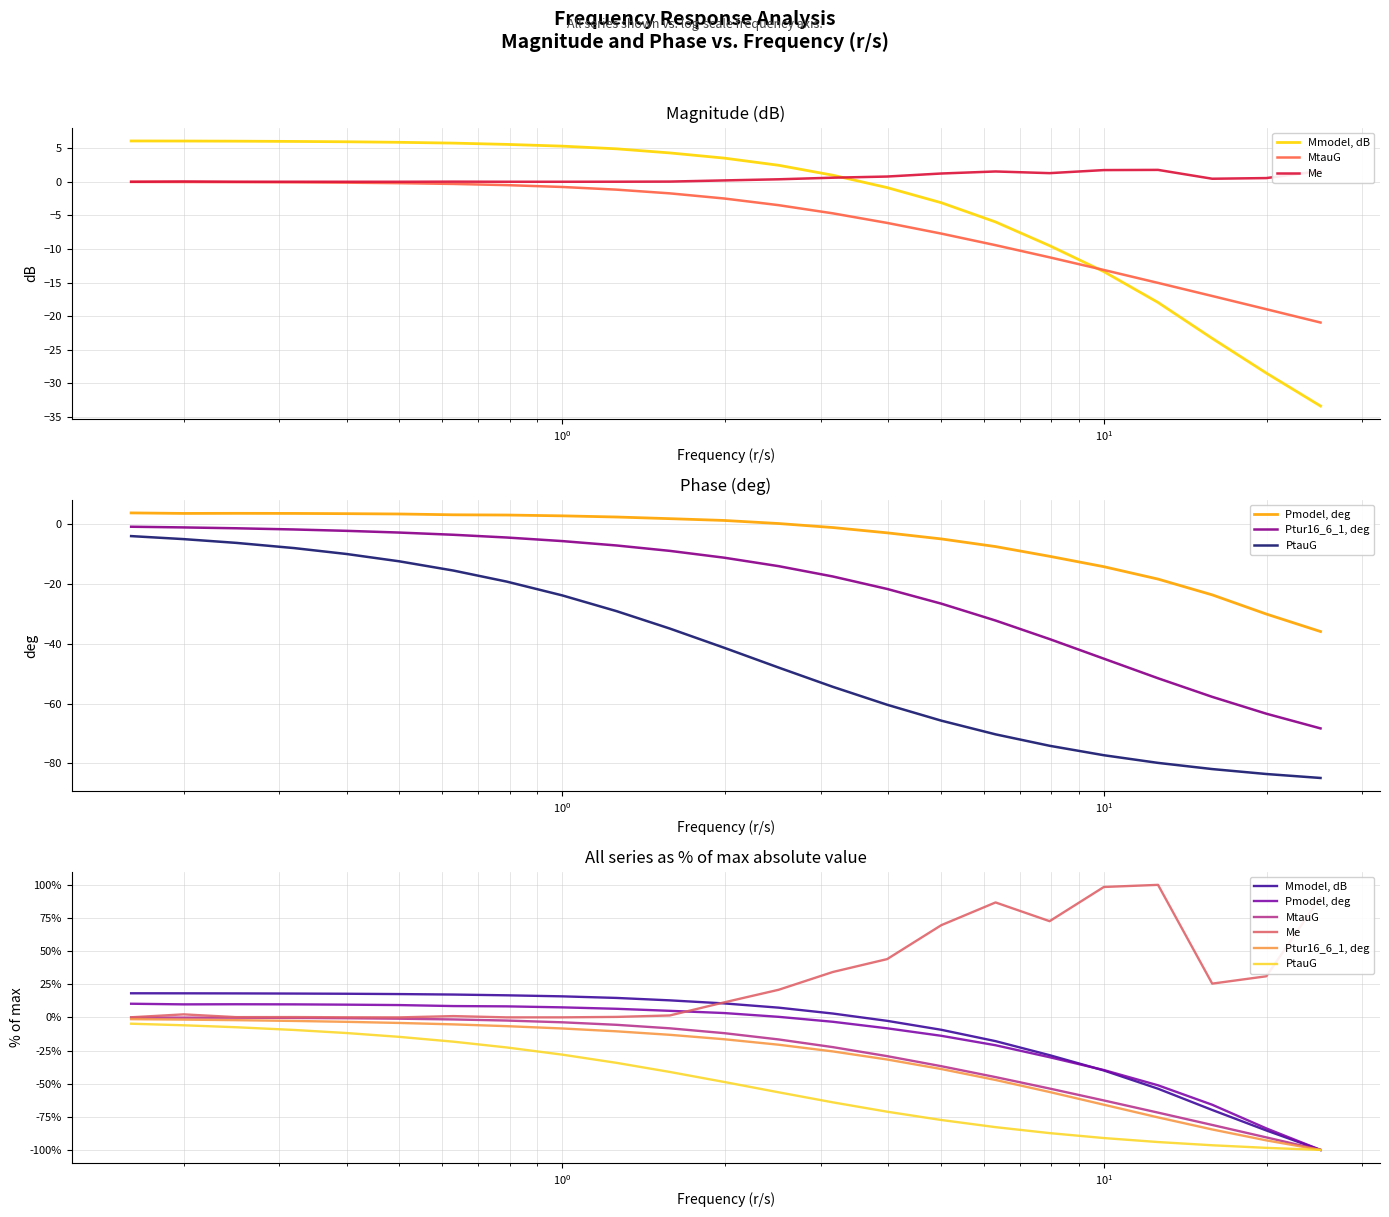

How many interior local peaks does the Me series have?

5